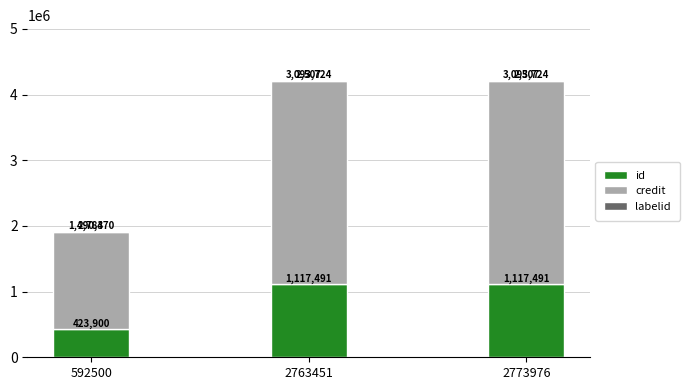

How many id values are between 423900 and 1117491?

3